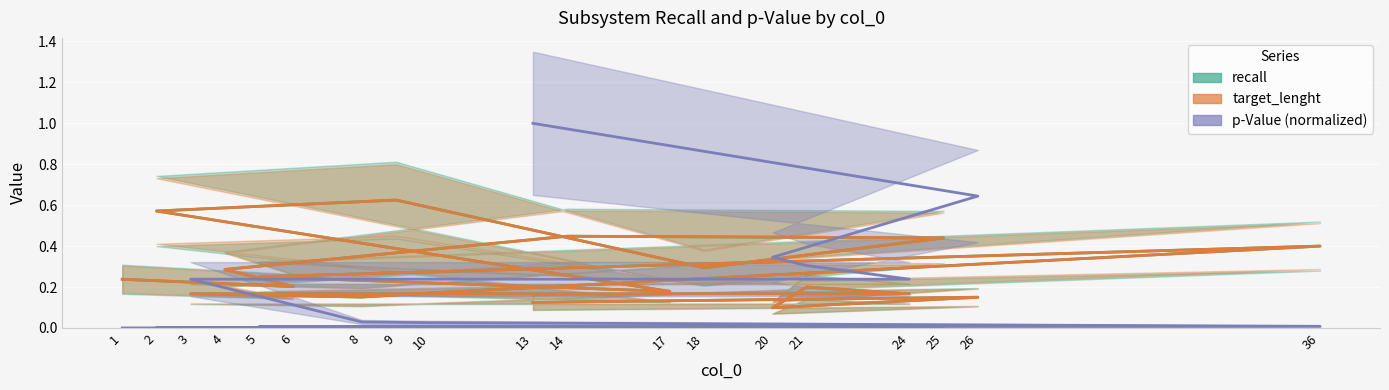

How many lines are shown in the chart?

3